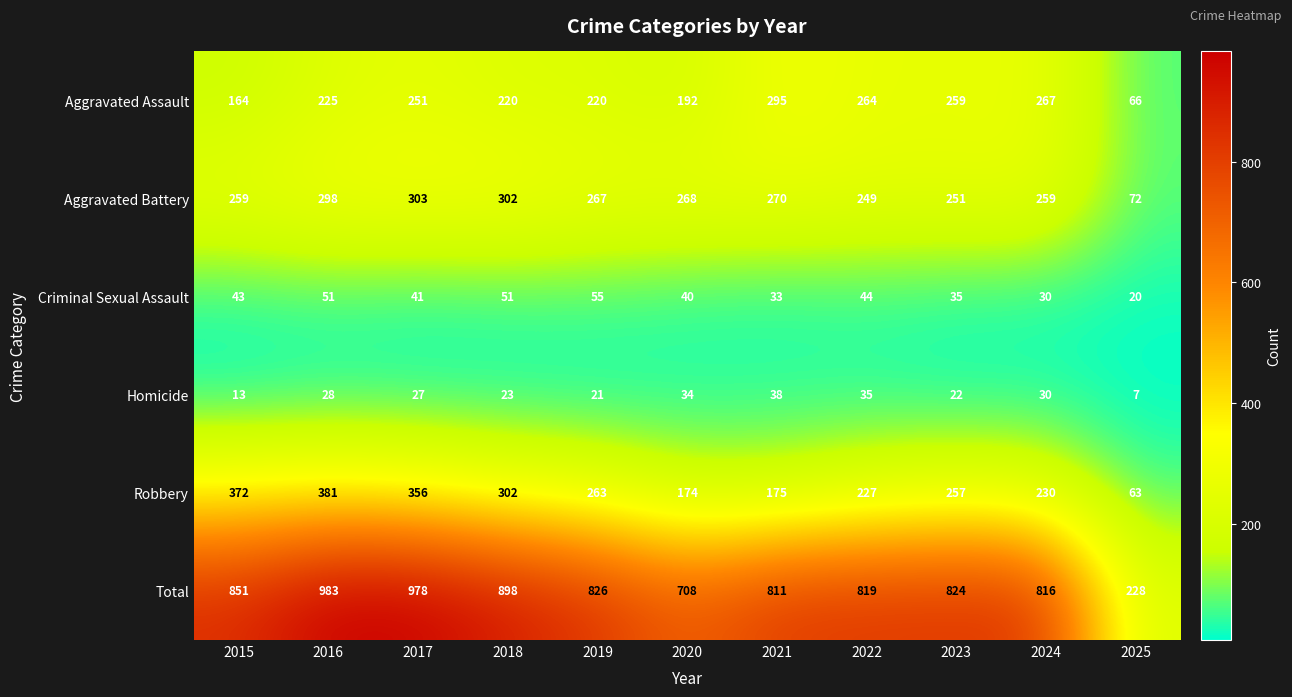

How many series are shown in this chart?

6